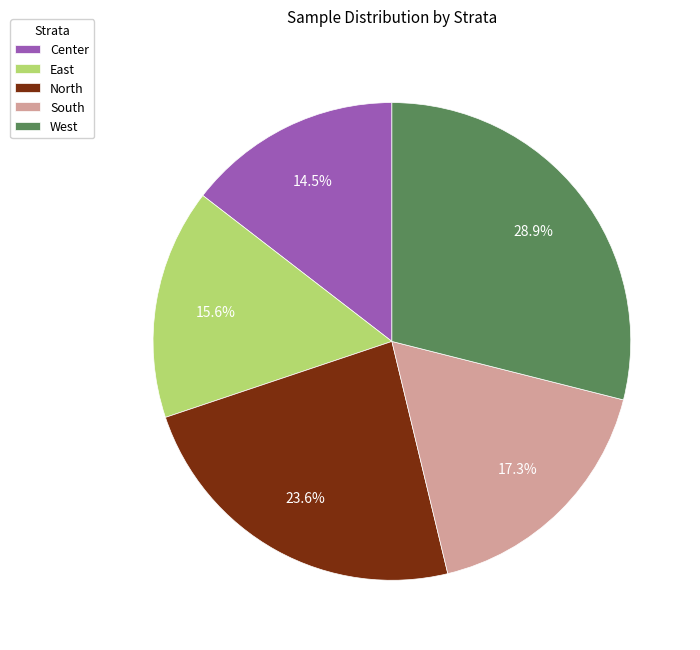

Count the number of slices in the pie.

5